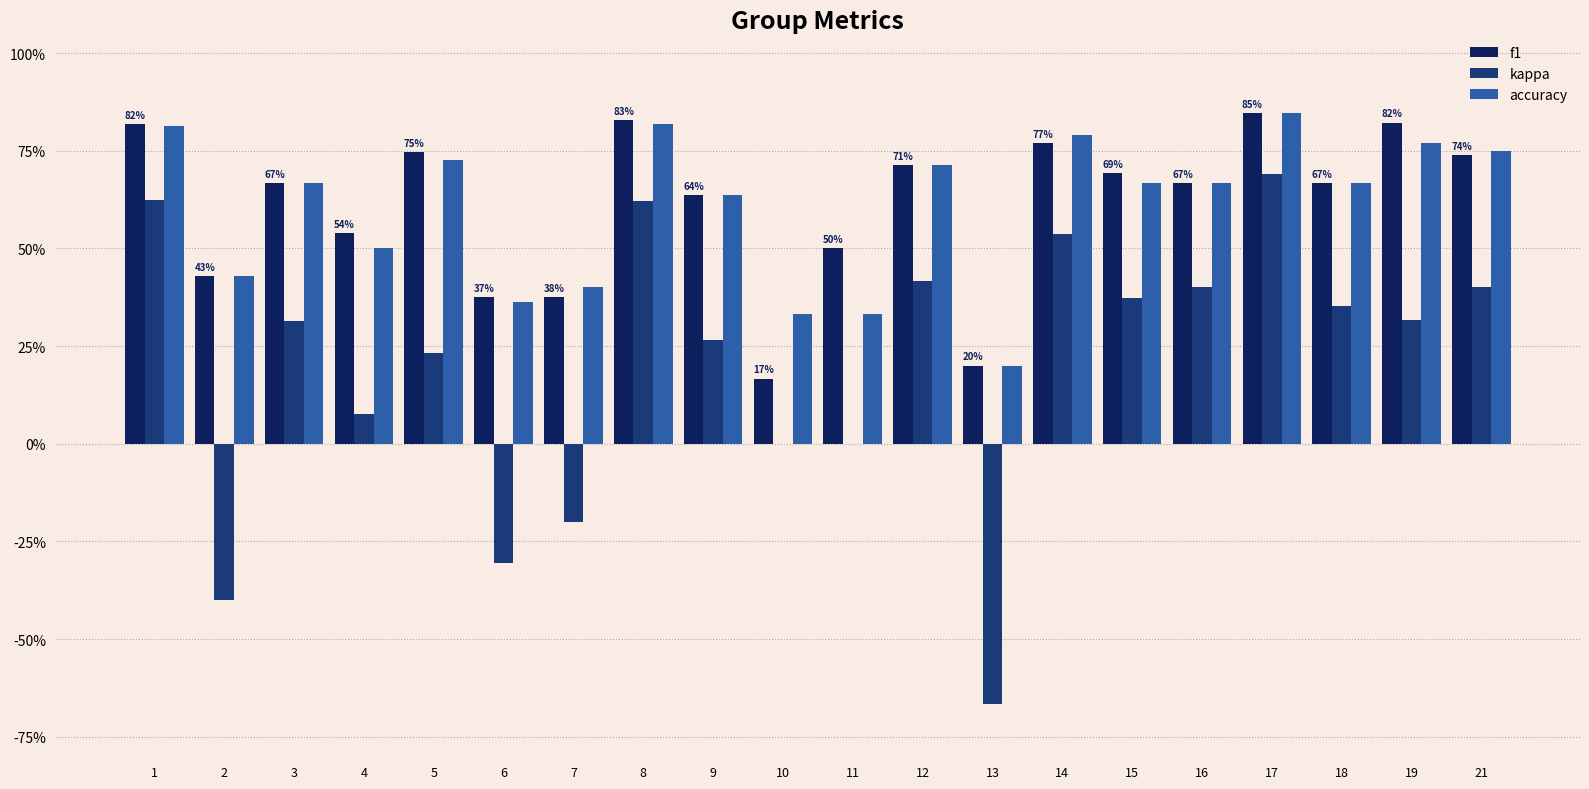

At how many categories does at least one series exceed 0?

20